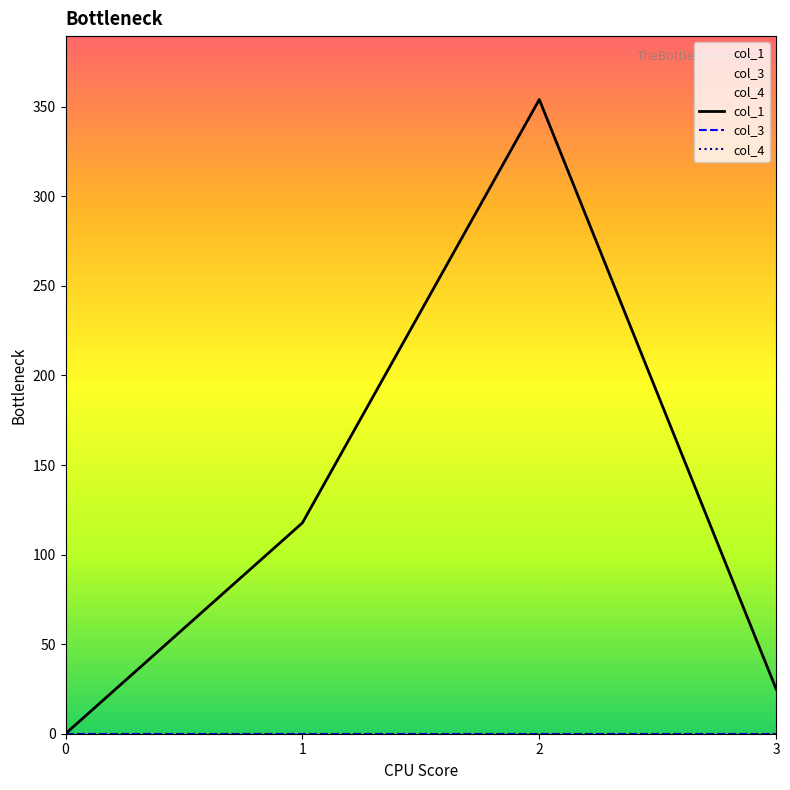

How many categories are shown in the chart?

4